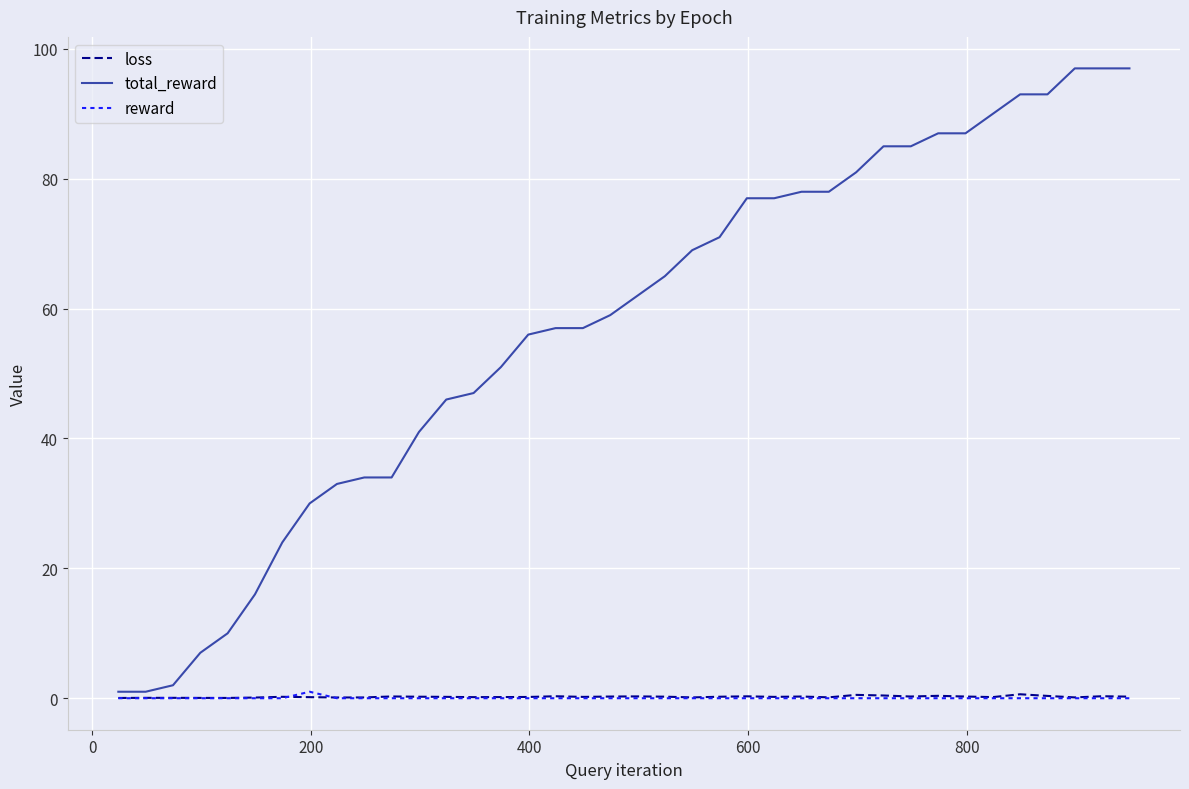

True or false: total_reward and loss cross at least once.

False